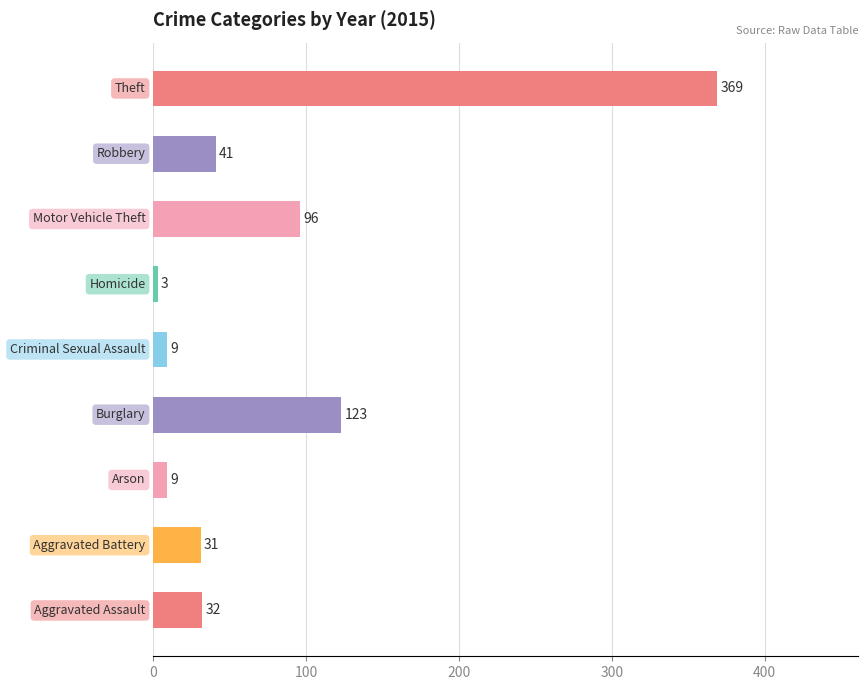

What is the smallest value displayed?

3